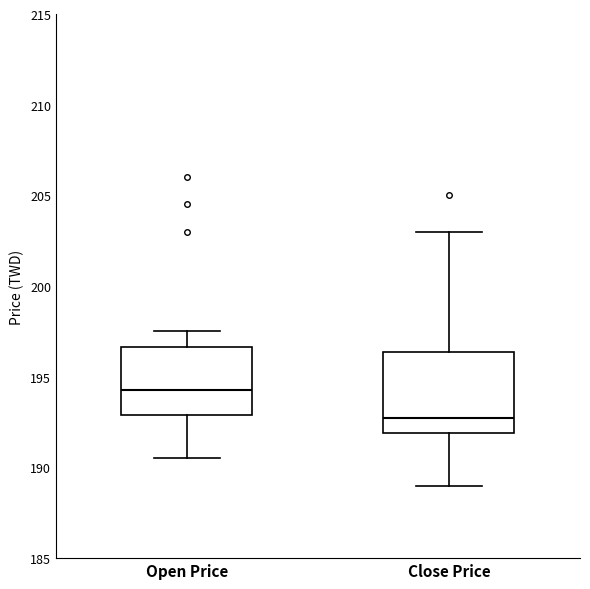

Which box is the tallest, from its lower edge to its upper edge?

Close Price